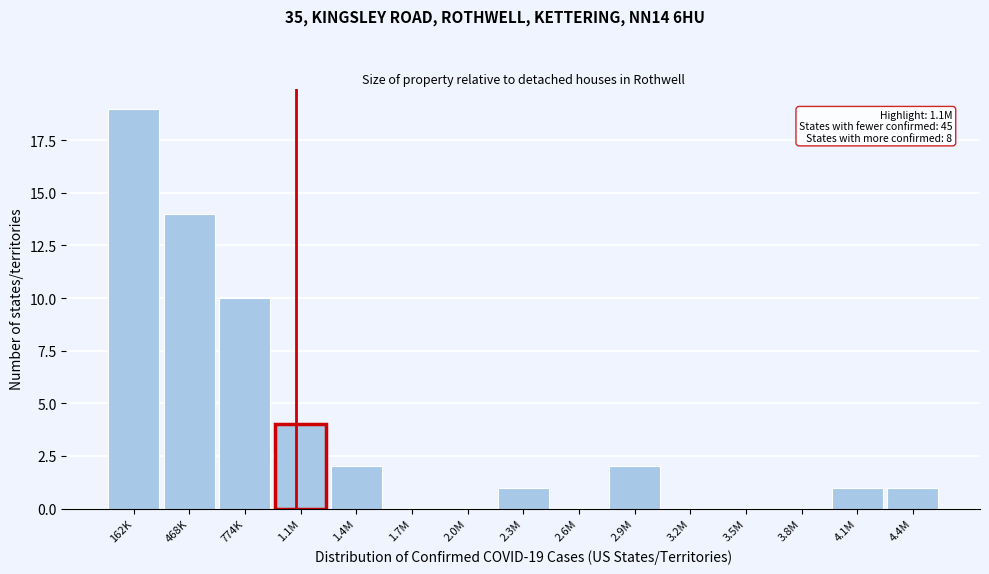

Reading right to left, transcribe all the data shown in this chart.

4.4M=1	4.1M=1	3.8M=0	3.5M=0	3.2M=0	2.9M=2	2.6M=0	2.3M=1	2.0M=0	1.7M=0	1.4M=2	1.1M=4	774K=10	468K=14	162K=19